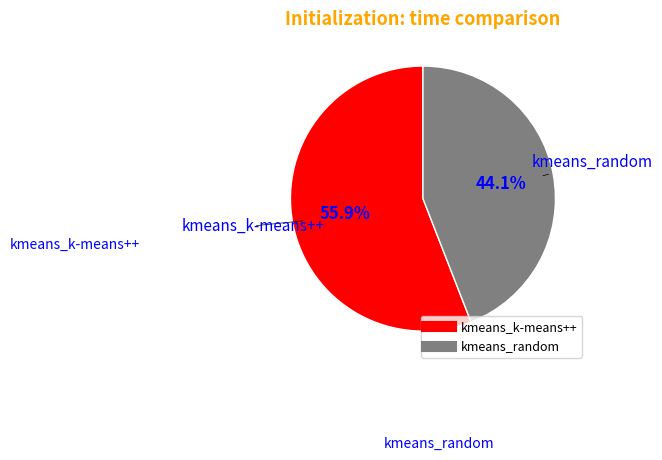

To the nearest percent, what percentage of the pie is kmeans_random?

44%